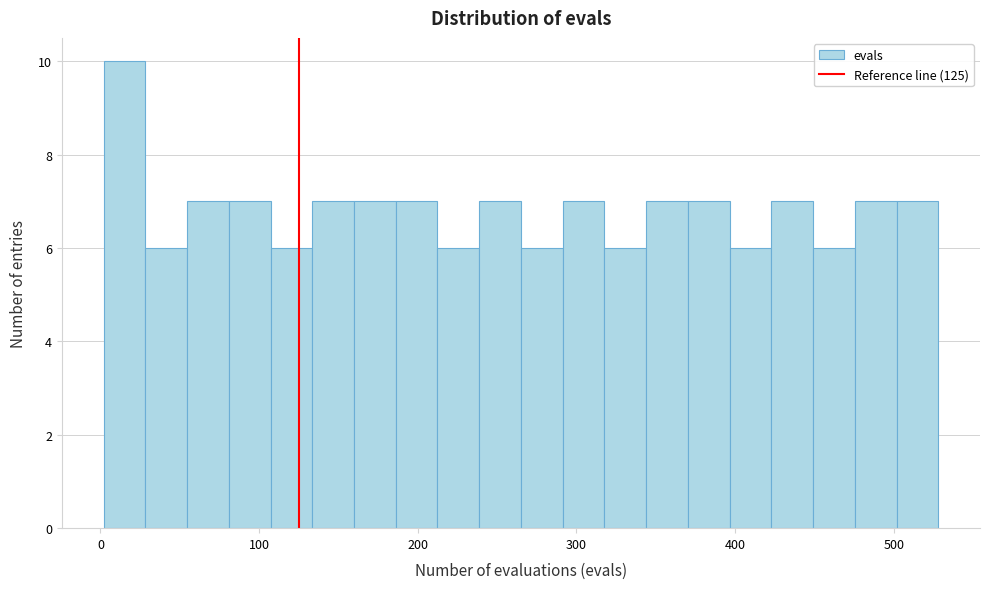

Read against the x-axis, roughly where is the centre of the tallest bar?

20